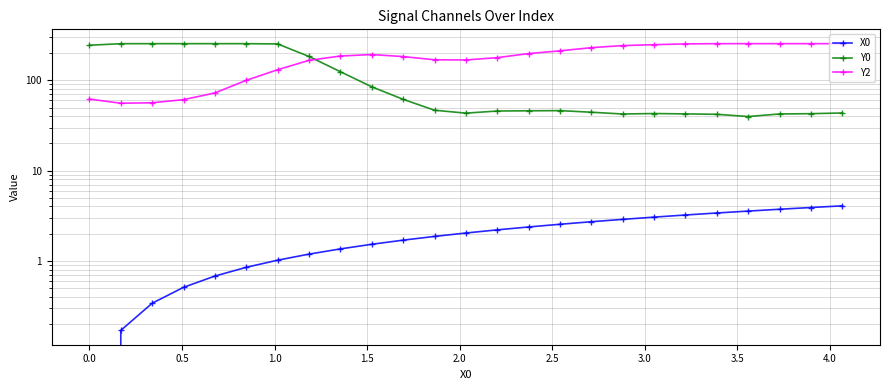

Reading left to right, what are all the values shown in this chart?

X0: 0.0	0.2	0.3	0.5	0.7	0.8	1.0	1.2	1.4	1.5	1.7	1.9	2.0	2.2	2.4	2.5	2.7	2.9	3.1	3.2	3.4	3.6	3.7	3.9	4.1
Y0: 245.0	254.8	255.0	255.0	255.0	255.0	253.4	183.8	124.7	84.8	61.6	46.7	43.3	45.7	46.0	46.2	44.3	42.4	42.9	42.5	42.0	39.7	42.4	42.7	43.5
Y2: 62.0	55.8	56.4	61.1	72.6	100.1	131.1	166.7	186.1	193.1	183.5	169.1	168.2	178.6	198.0	212.4	230.3	242.8	248.6	253.4	255.0	255.0	255.0	255.0	255.0